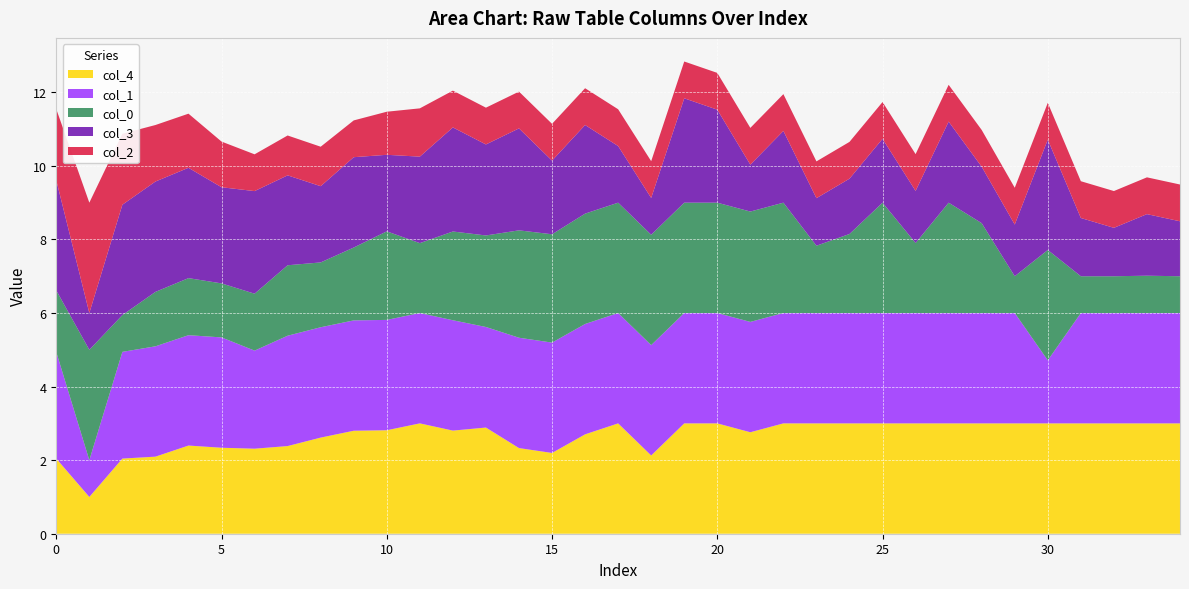

Reading right to left, extract all data points from this chart.

col_1: 34=3.0	33=3.0	32=3.0	31=3.0	30=1.7	29=3.0	28=3.0	27=3.0	26=3.0	25=3.0	24=3.0	23=3.0	22=3.0	21=3.0	20=3.0	19=3.0	18=3.0	17=3.0	16=3.0	15=3.0	14=3.0	13=2.7	12=3.0	11=3.0	10=3.0	9=3.0	8=3.0	7=3.0	6=2.7	5=3.0	4=3.0	3=3.0	2=2.9	1=1.0	0=2.9
col_2: 34=1.0	33=1.0	32=1.0	31=1.0	30=1.0	29=1.0	28=1.0	27=1.0	26=1.0	25=1.0	24=1.0	23=1.0	22=1.0	21=1.0	20=1.0	19=1.0	18=1.0	17=1.0	16=1.0	15=1.0	14=1.0	13=1.0	12=1.0	11=1.3	10=1.2	9=1.0	8=1.1	7=1.1	6=1.0	5=1.2	4=1.5	3=1.5	2=1.9	1=3.0	0=1.9
col_3: 34=1.5	33=1.7	32=1.3	31=1.6	30=3.0	29=1.4	28=1.5	27=2.2	26=1.4	25=1.7	24=1.5	23=1.3	22=2.0	21=1.3	20=2.5	19=2.8	18=1.0	17=1.5	16=2.4	15=2.0	14=2.8	13=2.5	12=2.8	11=2.4	10=2.1	9=2.5	8=2.1	7=2.4	6=2.8	5=2.6	4=3.0	3=3.0	2=3.0	1=1.0	0=3.0
col_4: 34=3.0	33=3.0	32=3.0	31=3.0	30=3.0	29=3.0	28=3.0	27=3.0	26=3.0	25=3.0	24=3.0	23=3.0	22=3.0	21=2.8	20=3.0	19=3.0	18=2.1	17=3.0	16=2.7	15=2.2	14=2.3	13=2.9	12=2.8	11=3.0	10=2.8	9=2.8	8=2.6	7=2.4	6=2.3	5=2.3	4=2.4	3=2.1	2=2.0	1=1.0	0=2.0
col_0: 34=1.0	33=1.0	32=1.0	31=1.0	30=3.0	29=1.0	28=2.4	27=3.0	26=1.9	25=3.0	24=2.1	23=1.8	22=3.0	21=3.0	20=3.0	19=3.0	18=3.0	17=3.0	16=3.0	15=2.9	14=2.9	13=2.5	12=2.4	11=1.9	10=2.4	9=2.0	8=1.8	7=1.9	6=1.5	5=1.5	4=1.6	3=1.5	2=1.0	1=3.0	0=1.7